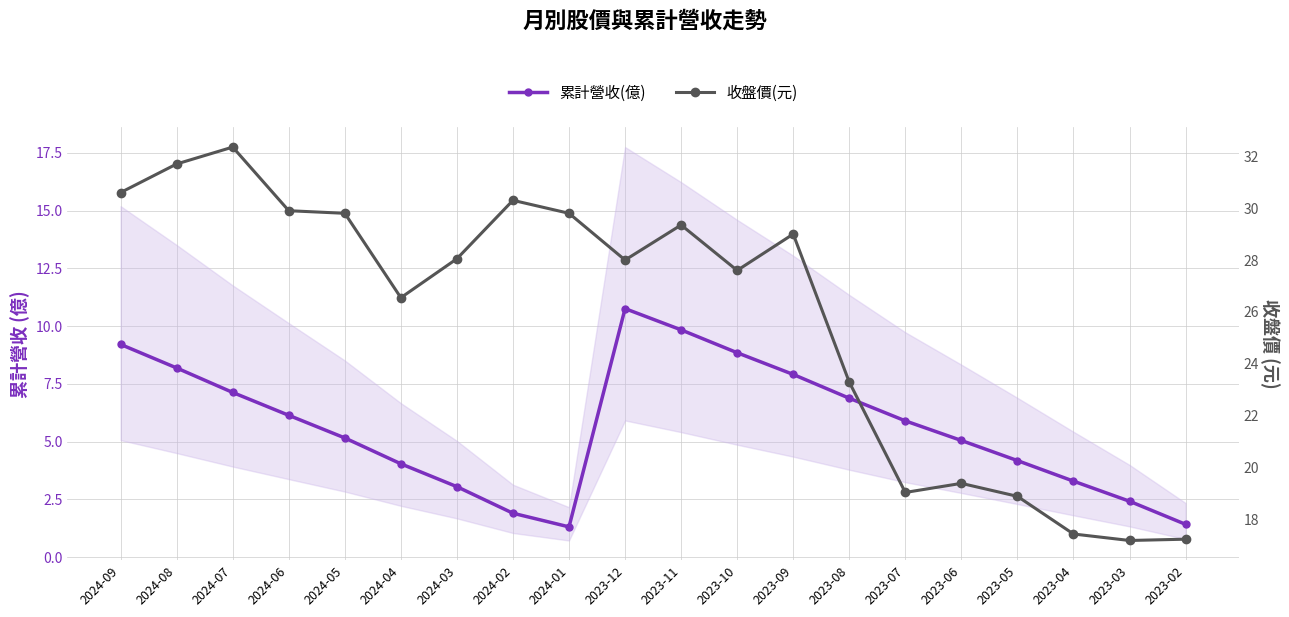

List the series in order of their overall mean, lowest first.

累計營收(億), 收盤價(元)